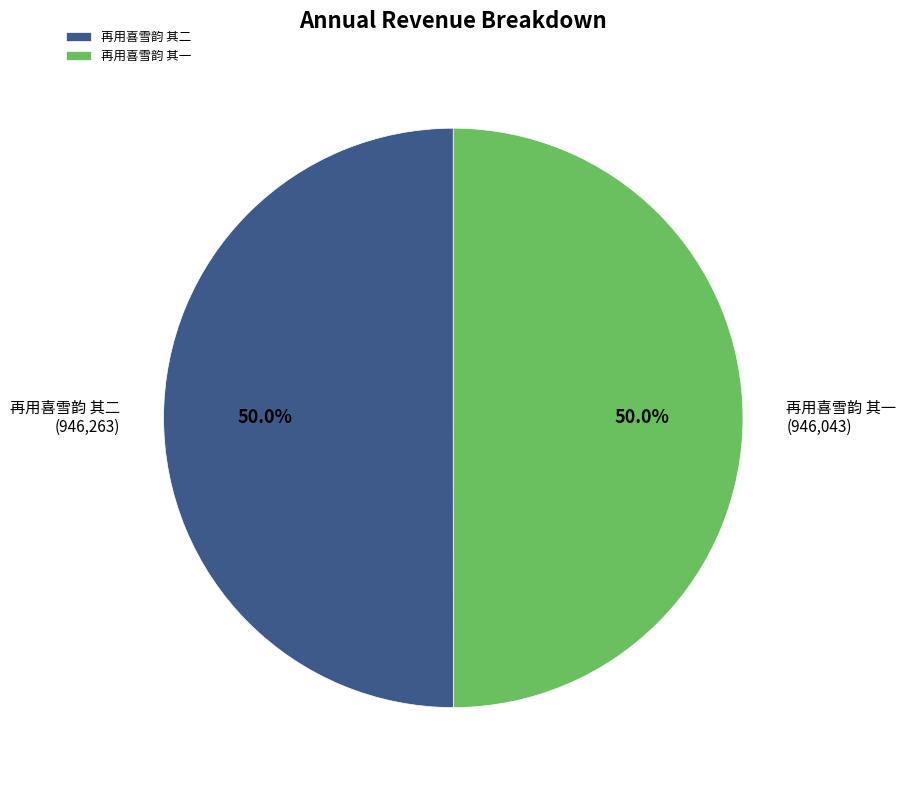

To the nearest percent, what percentage of the pie is 再用喜雪韵 其二?

50%